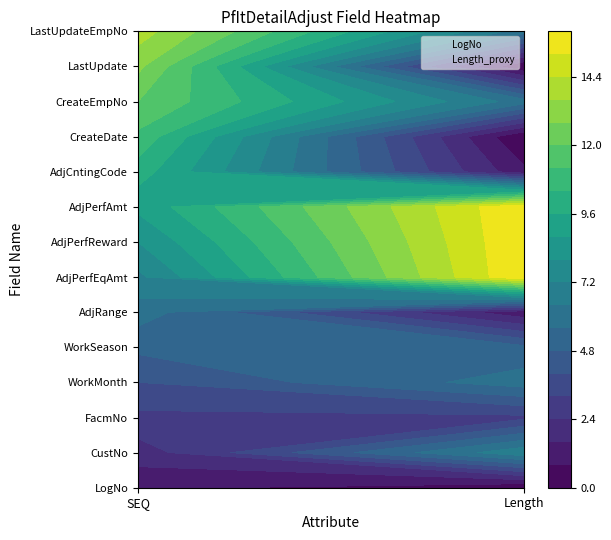

How many values in the Length_proxy series exceed 6?

4